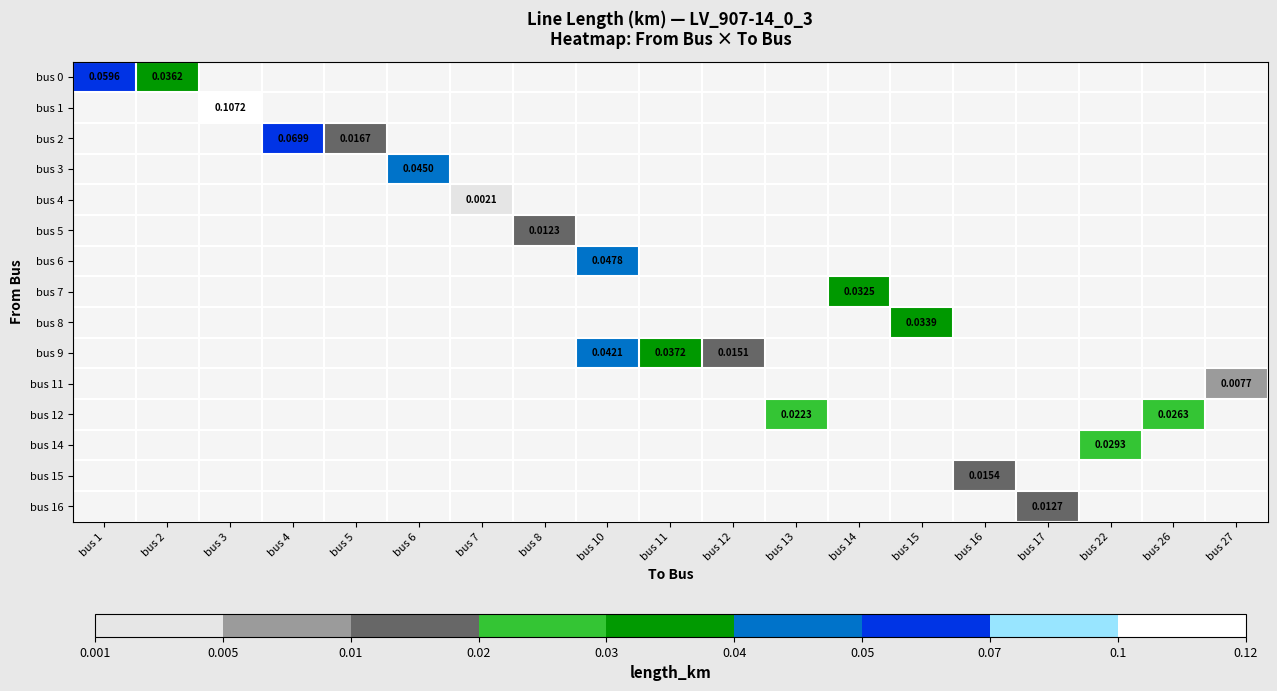

Rank the series at bus 1 from highest to lowest value.

bus 0, bus 1, bus 2, bus 3, bus 4, bus 5, bus 6, bus 7, bus 8, bus 9, bus 11, bus 12, bus 14, bus 15, bus 16